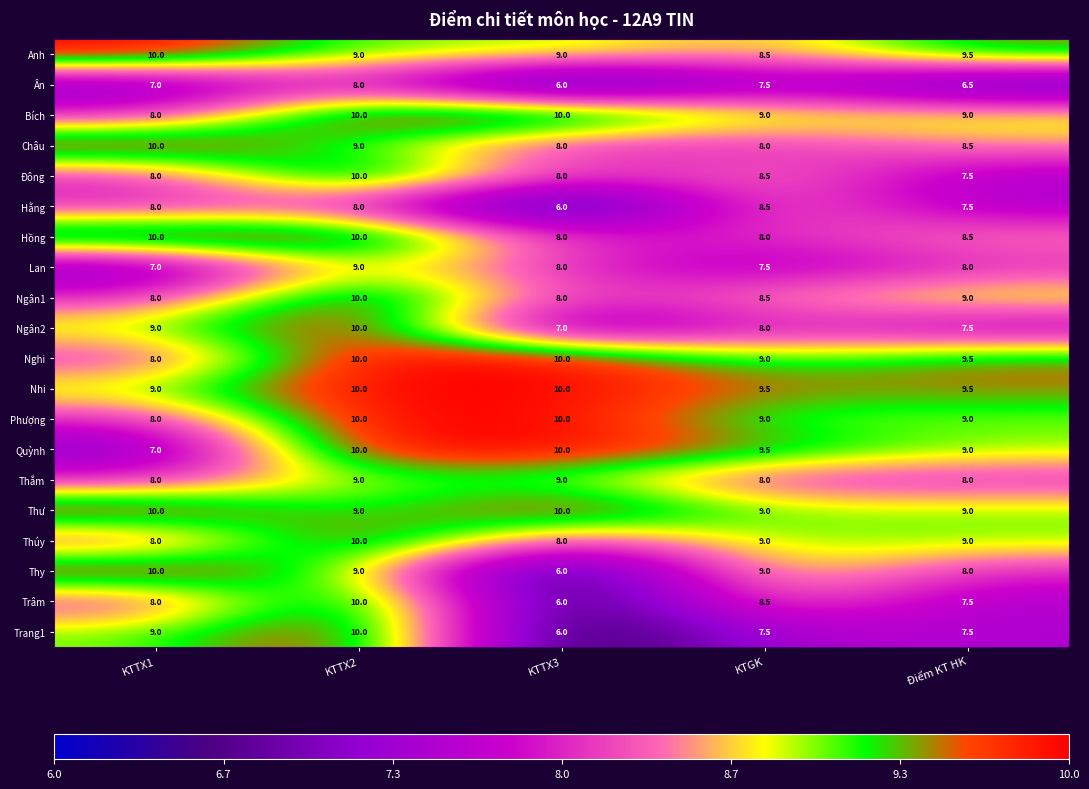

Where is Châu nearest to the value 9?

KTTX2